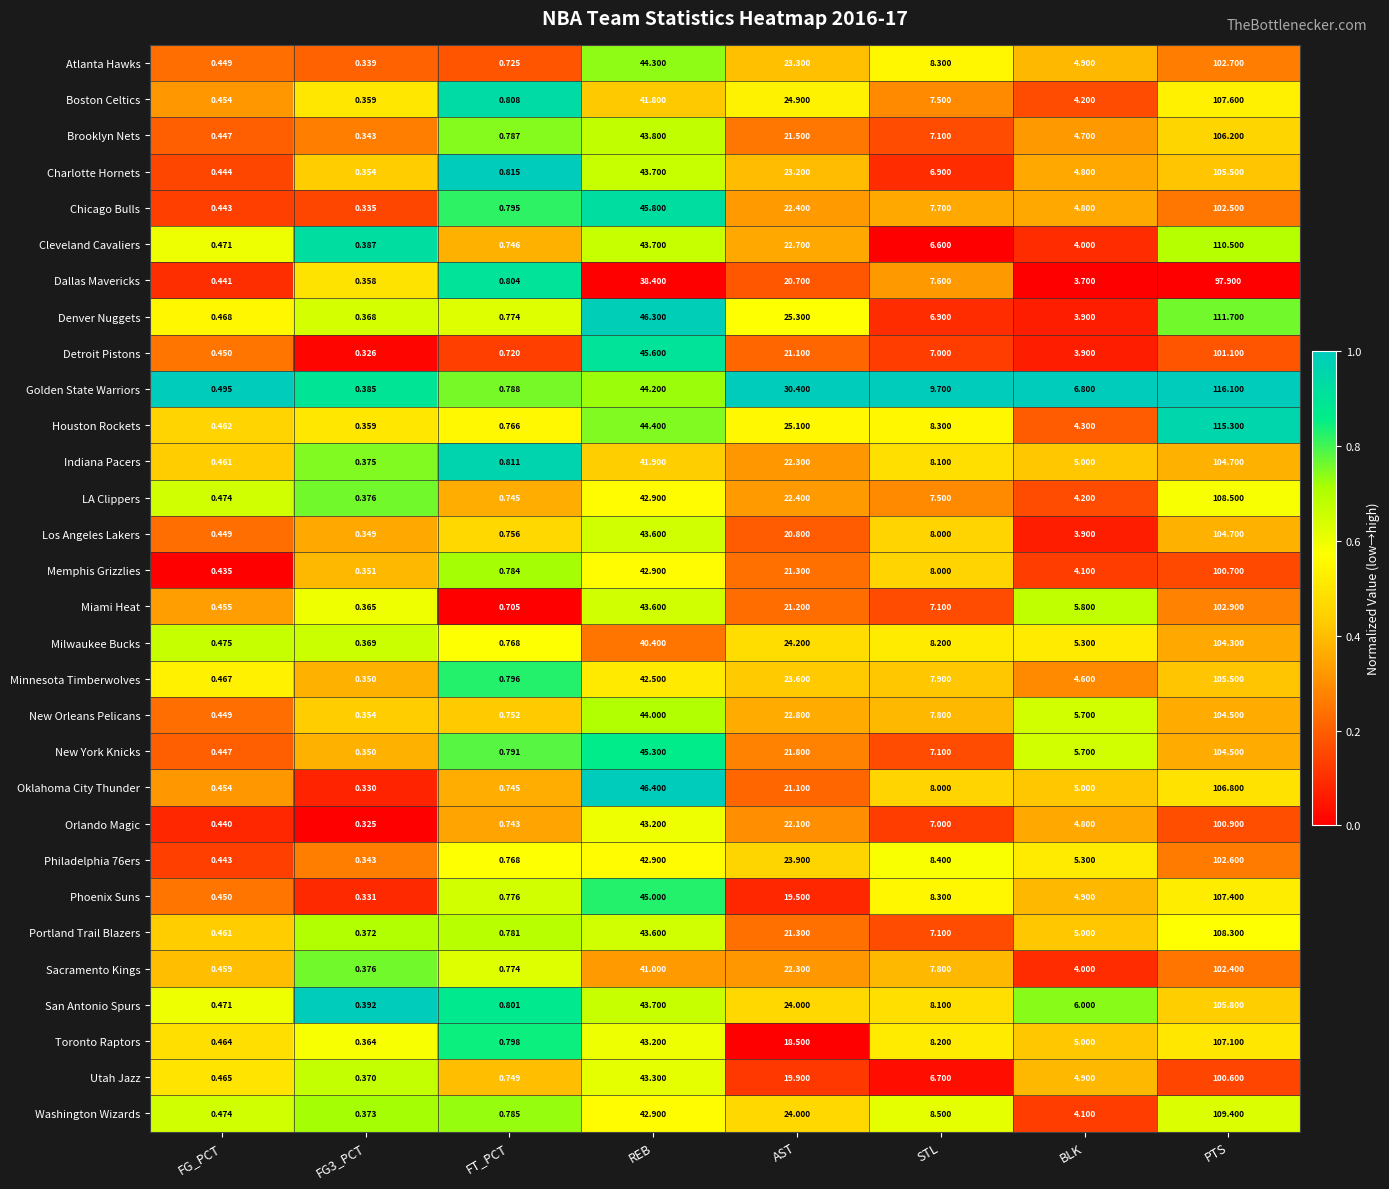

At which label does Milwaukee Bucks first exceed 8?

REB